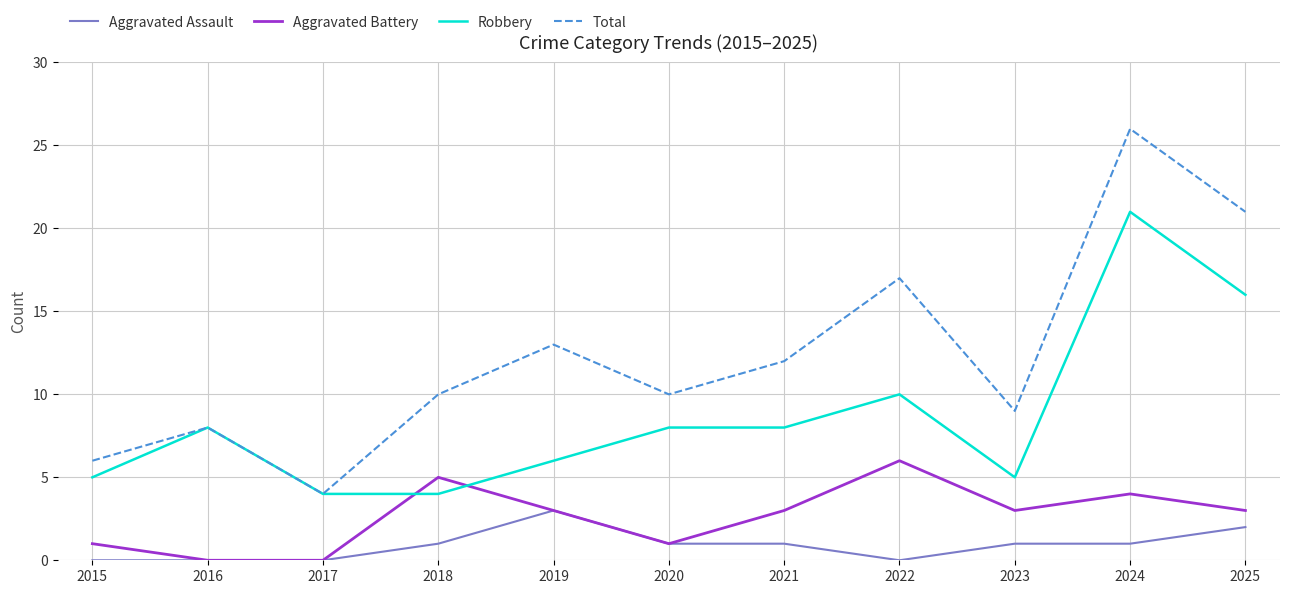

Is it true that Robbery equals 21 at 2024?

True